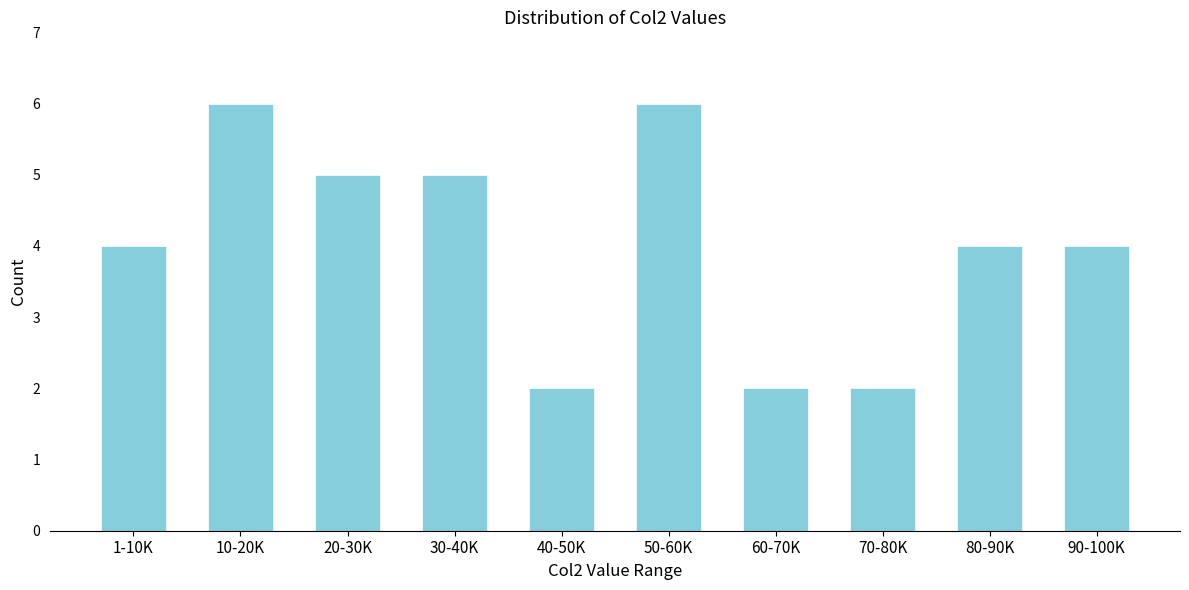

Reading left to right, list all the values displayed in this chart.

1-10K=4	10-20K=6	20-30K=5	30-40K=5	40-50K=2	50-60K=6	60-70K=2	70-80K=2	80-90K=4	90-100K=4